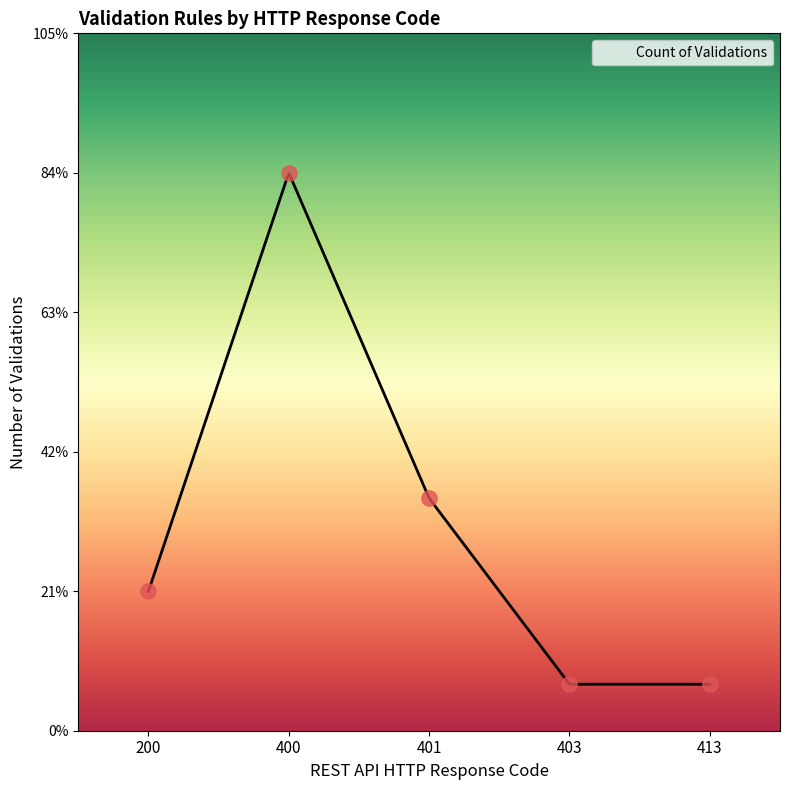

What is the ratio of the value at 401 to the value at 413?

5.0